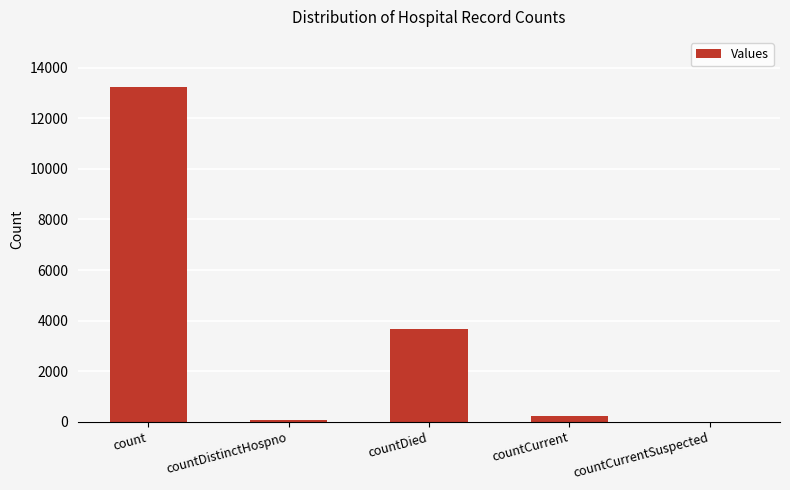

Reading left to right, list all the values displayed in this chart.

count=13238	countDistinctHospno=71	countDied=3647	countCurrent=206	countCurrentSuspected=0